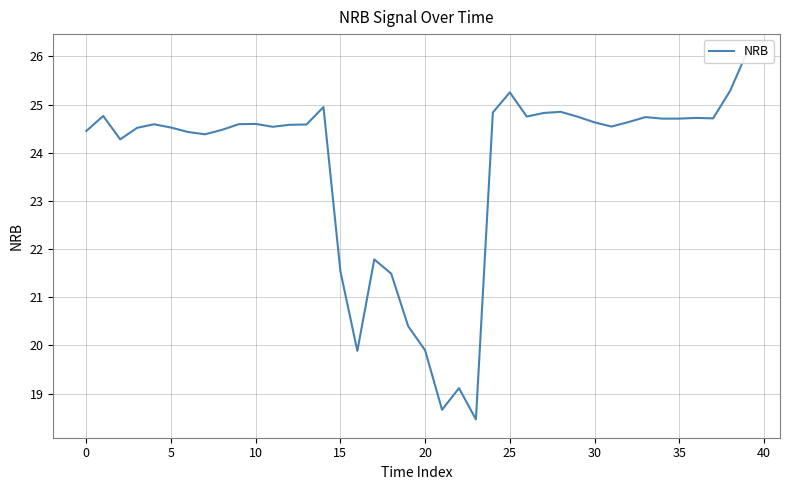

The value at 32 is 40.7. True or false?

False